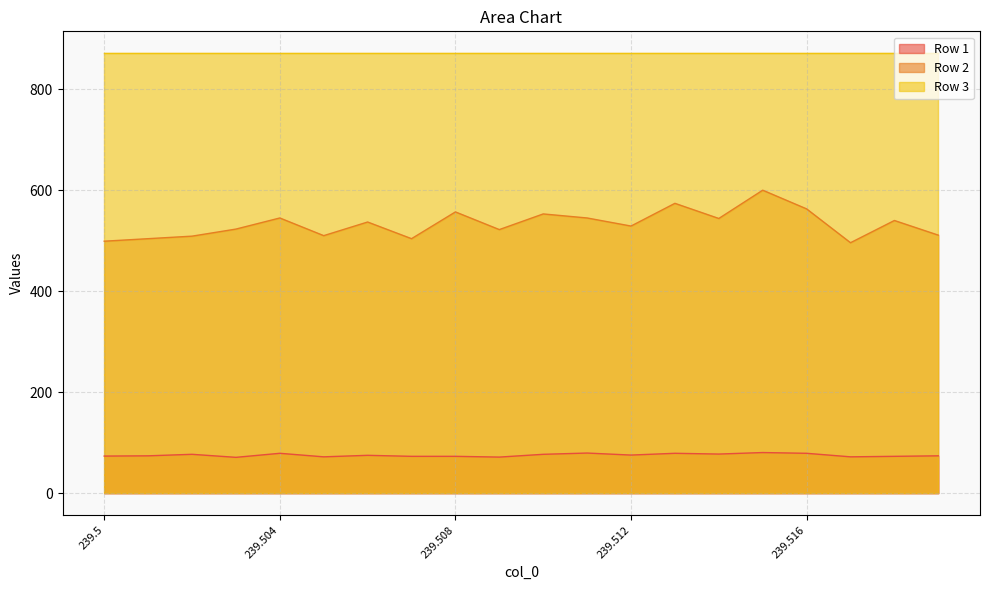

True or false: Row 1 has more than 0 points higher than both neighbors.

True